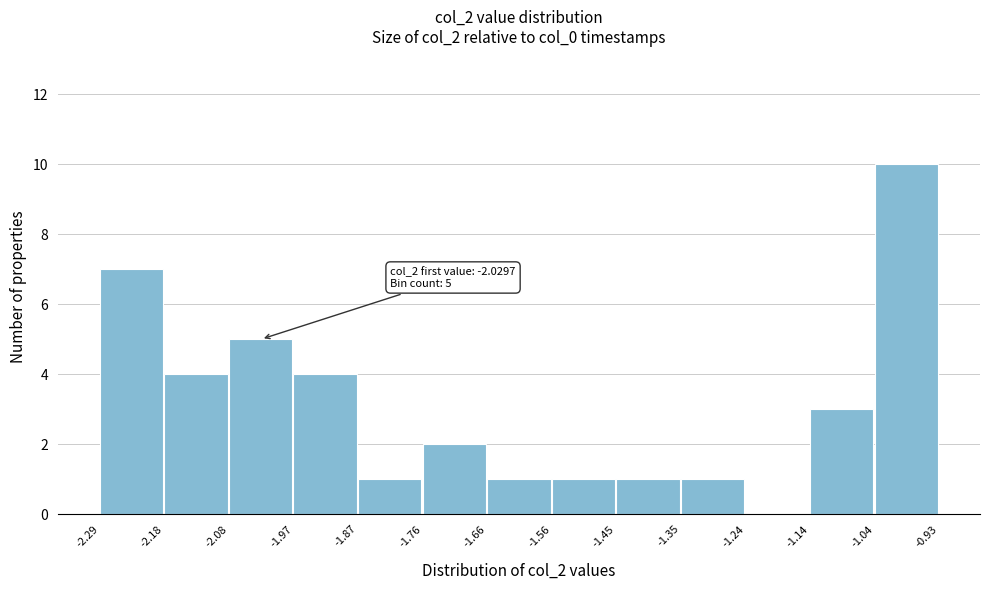

Over which range of the x-axis is the bar tallest?

-1.04 to -0.93